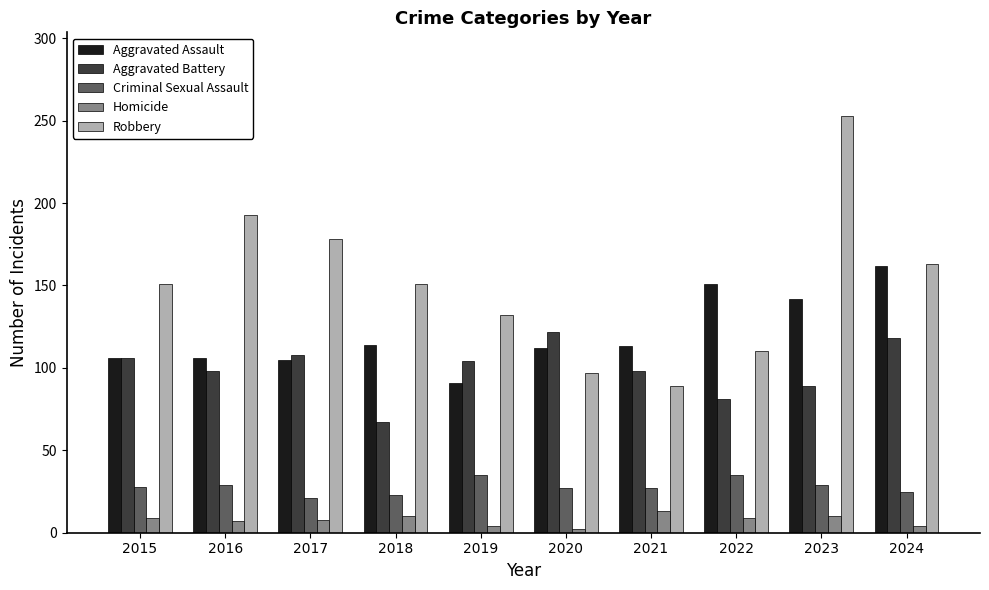

What is the value of the Robbery bar at the 10th from the left?

163